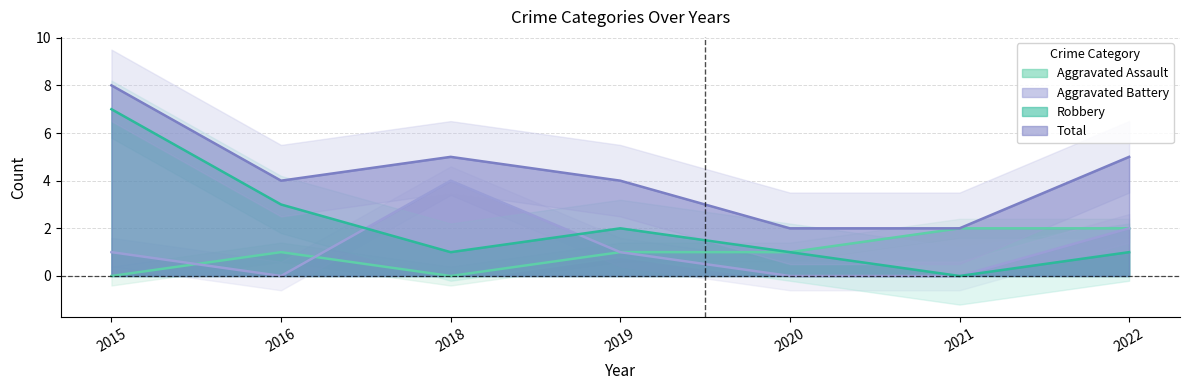

Rank the categories by Total value from lowest to highest.

2020, 2021, 2016, 2019, 2018, 2022, 2015